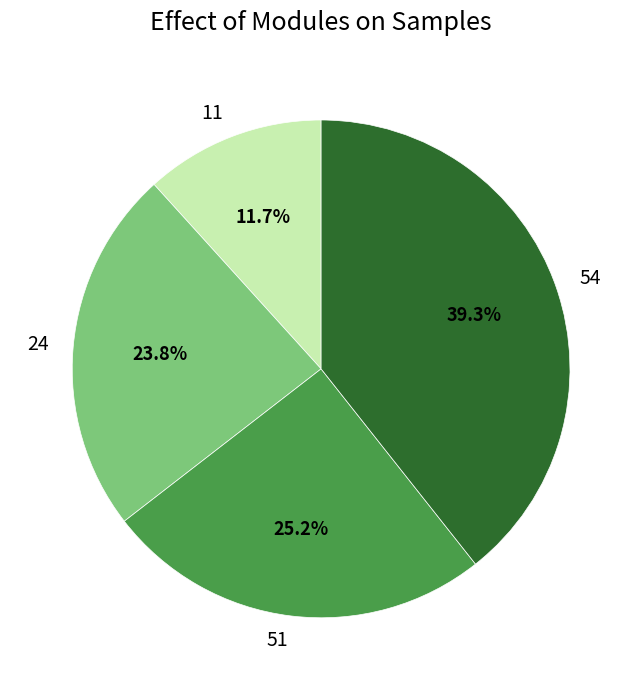

What is the smallest slice in the pie chart?

11